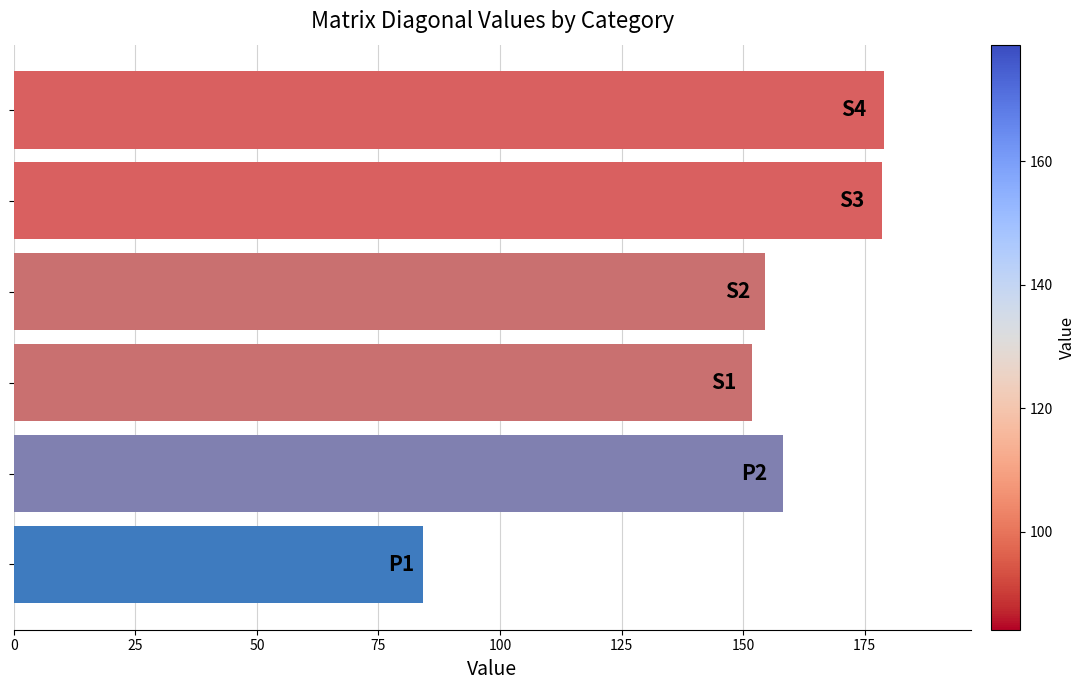

What is the average value?

151.0